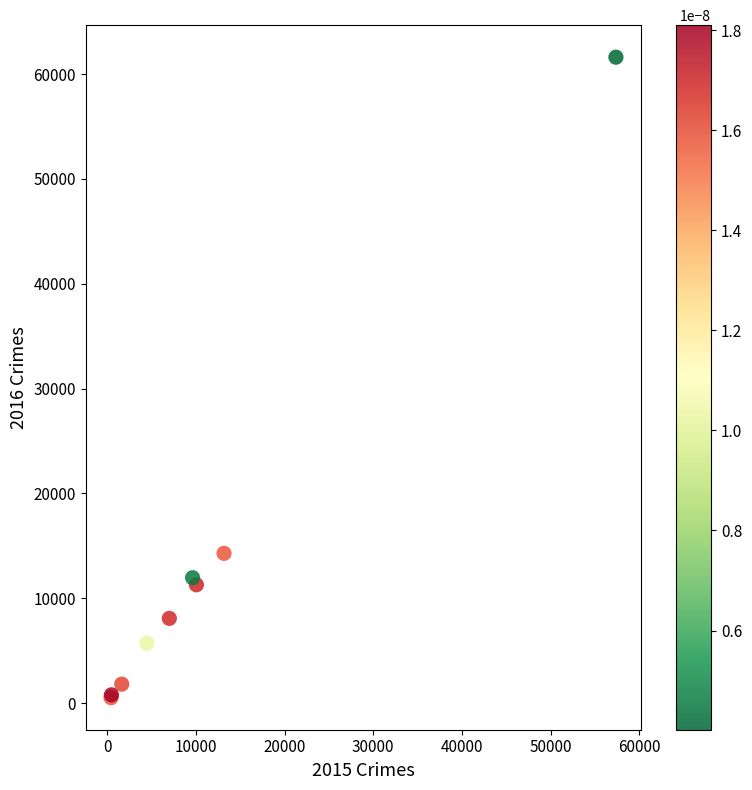

What Y value in the scatter plot is closest to 31066?

14289